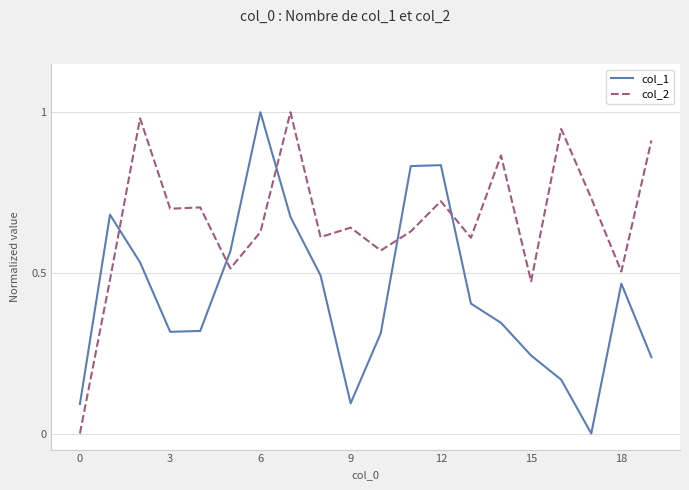

Rank the series by their average value, from highest to lowest.

col_2, col_1